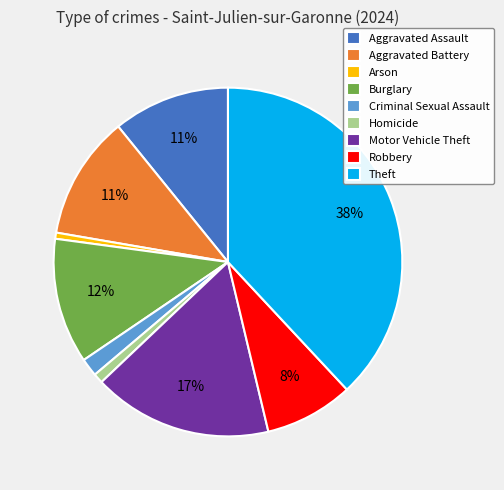

Do Robbery and Burglary together represent more than half of the pie?

No